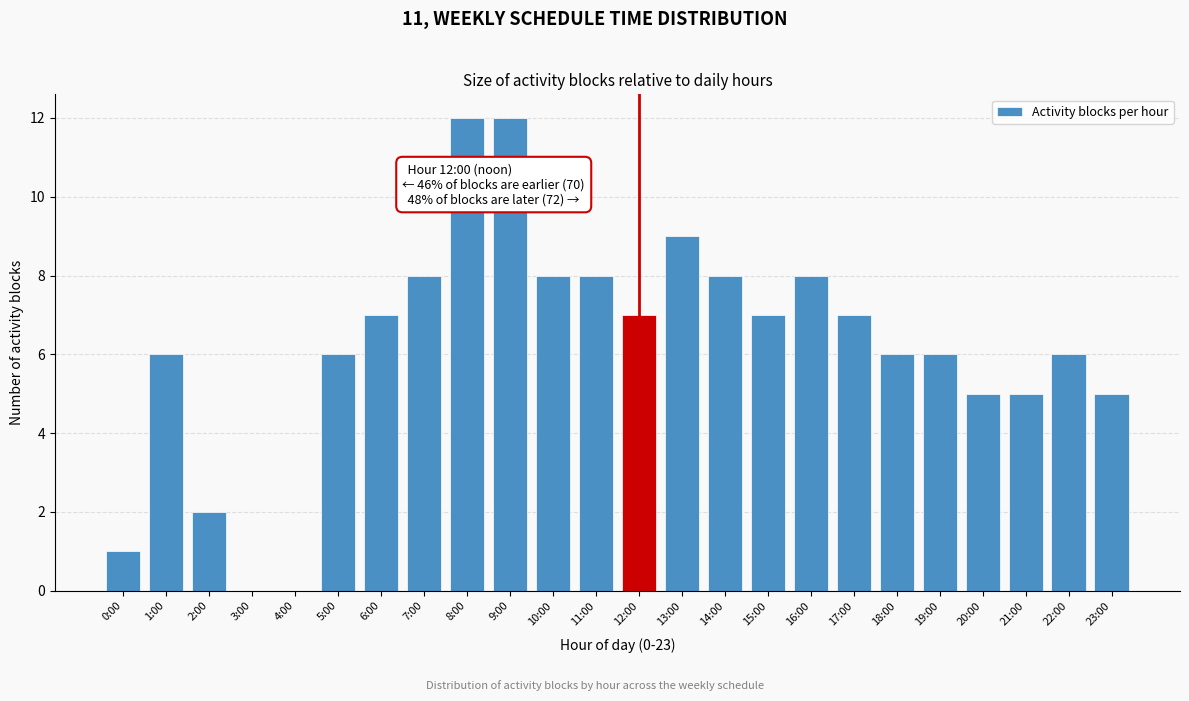

Reading left to right, what are all the values shown in this chart?

0:00=1	1:00=6	2:00=2	3:00=0	4:00=0	5:00=6	6:00=7	7:00=8	8:00=12	9:00=12	10:00=8	11:00=8	12:00=7	13:00=9	14:00=8	15:00=7	16:00=8	17:00=7	18:00=6	19:00=6	20:00=5	21:00=5	22:00=6	23:00=5